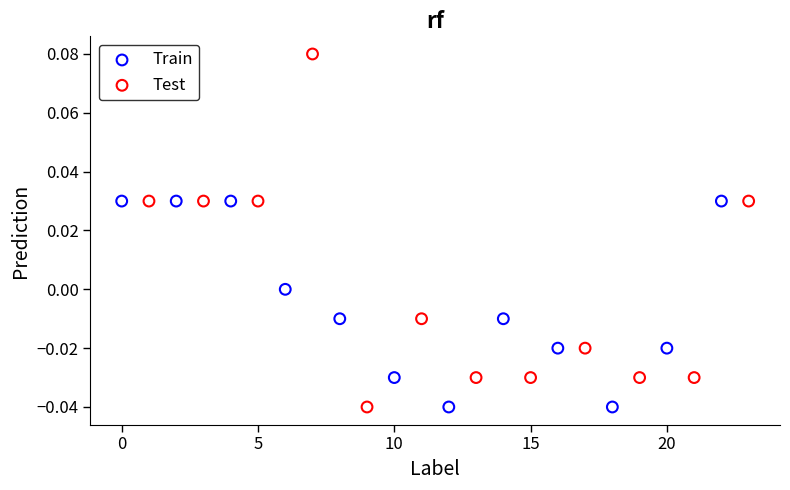

Which series has the widest spread of Y values?

Test